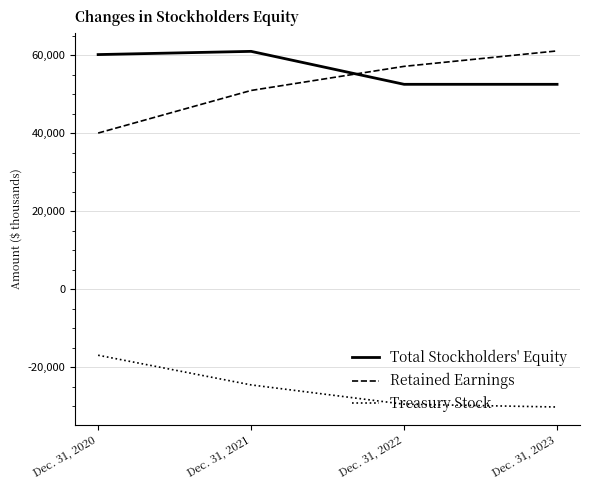

Rank the series at Dec. 31, 2023 from highest to lowest value.

Retained Earnings, Total Stockholders' Equity, Treasury Stock